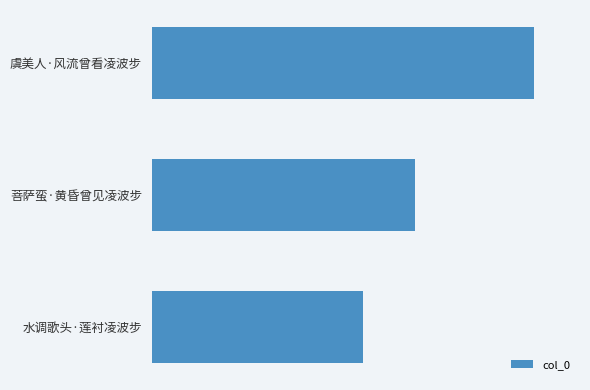

Rank the categories by value from highest to lowest.

虞美人·风流曾看凌波步, 菩萨蛮·黄昏曾见凌波步, 水调歌头·莲衬凌波步